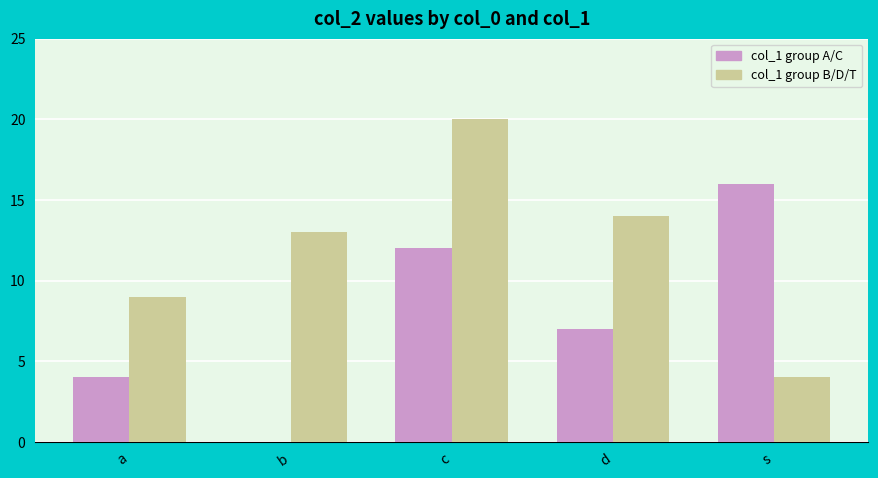

At which category is the sum across all series the highest?

c